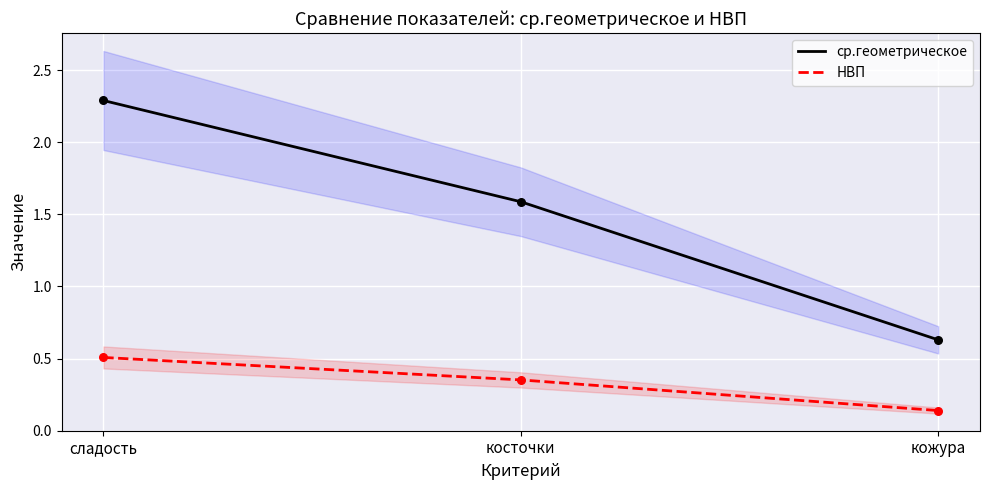

Which series has the largest Y range (max minus min)?

ср.геометрическое